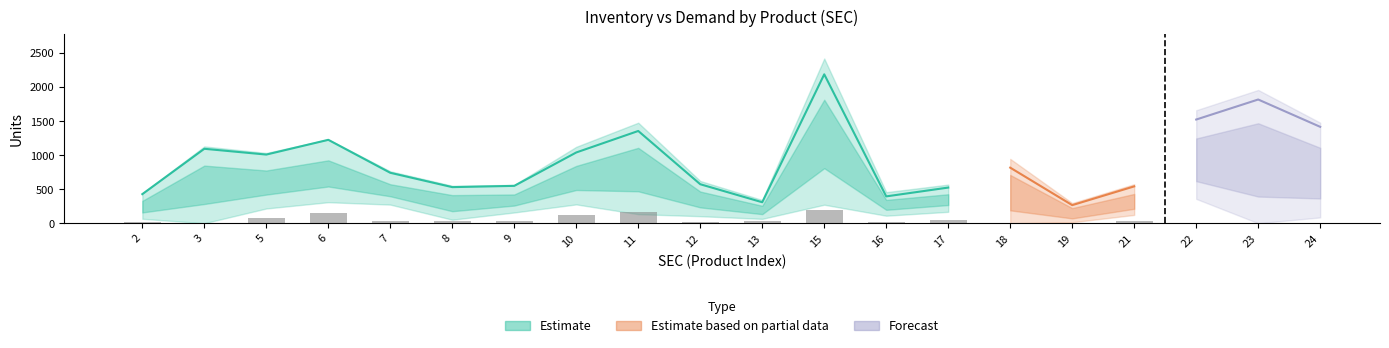

What is the maximum value shown in the chart?

2418